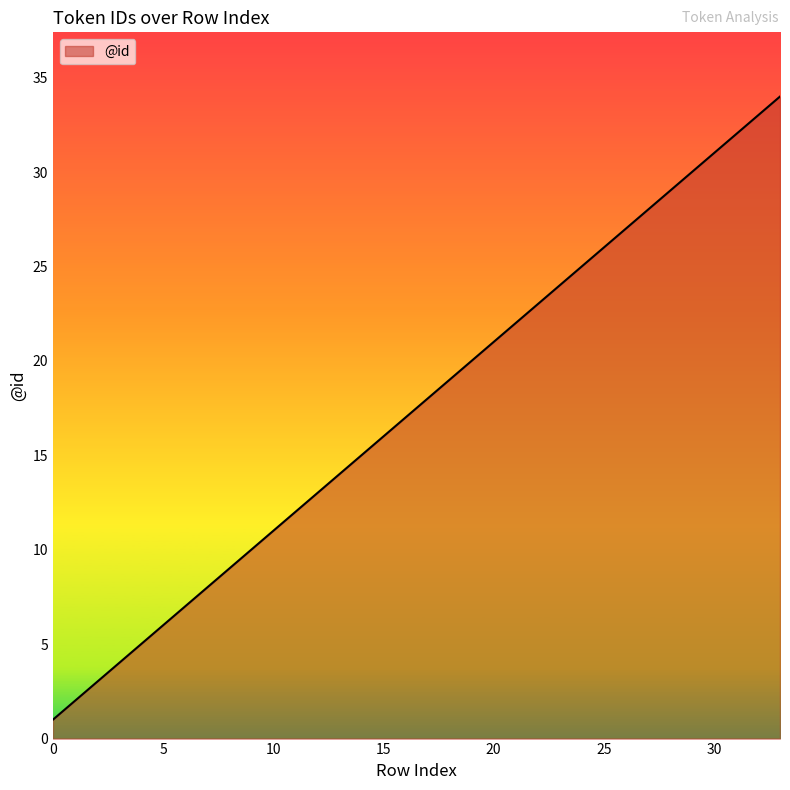

What is the greatest value displayed?

34